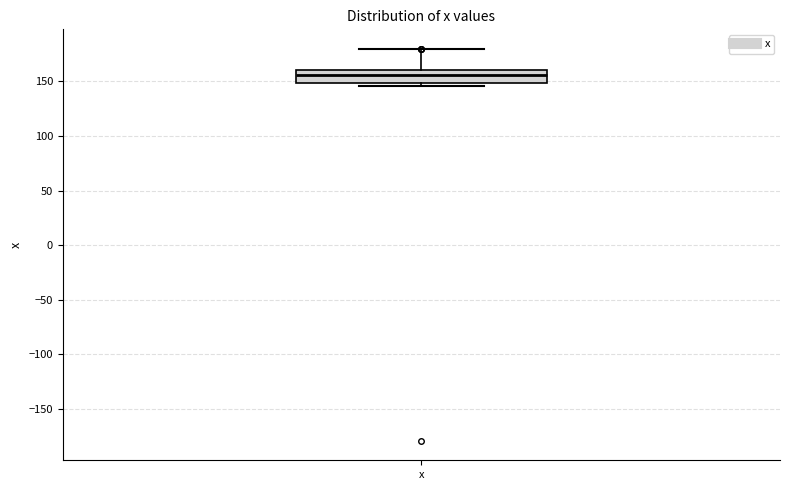

Where is the upper edge of the box for x on the y-axis? The values are not printed on the chart, so give them approximately, as read against the axis.

160